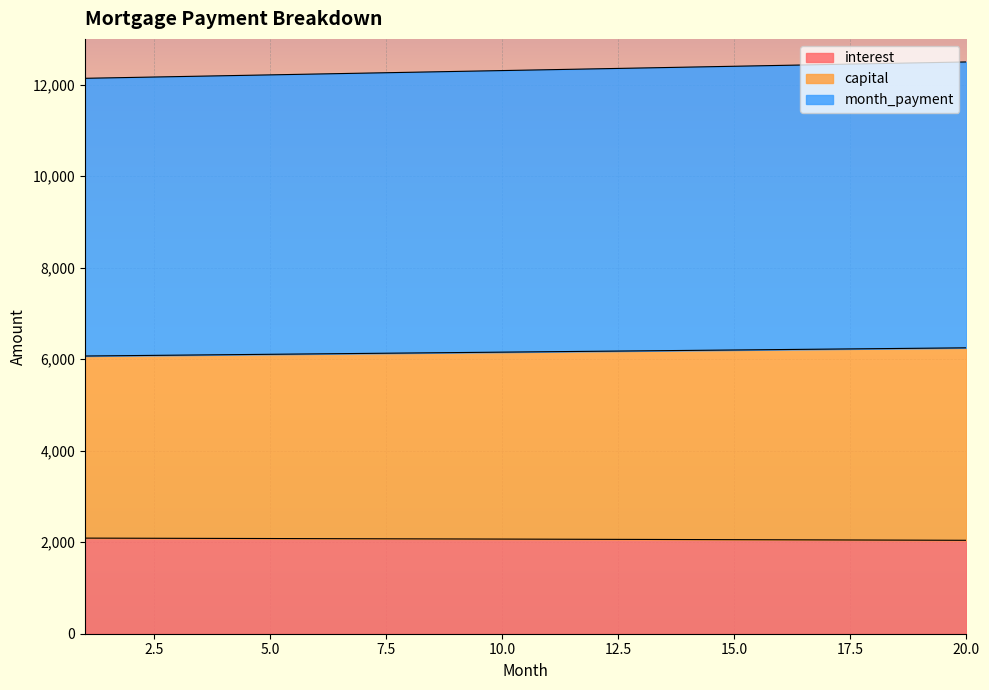

What are all the series names shown in the legend?

interest, capital, month_payment